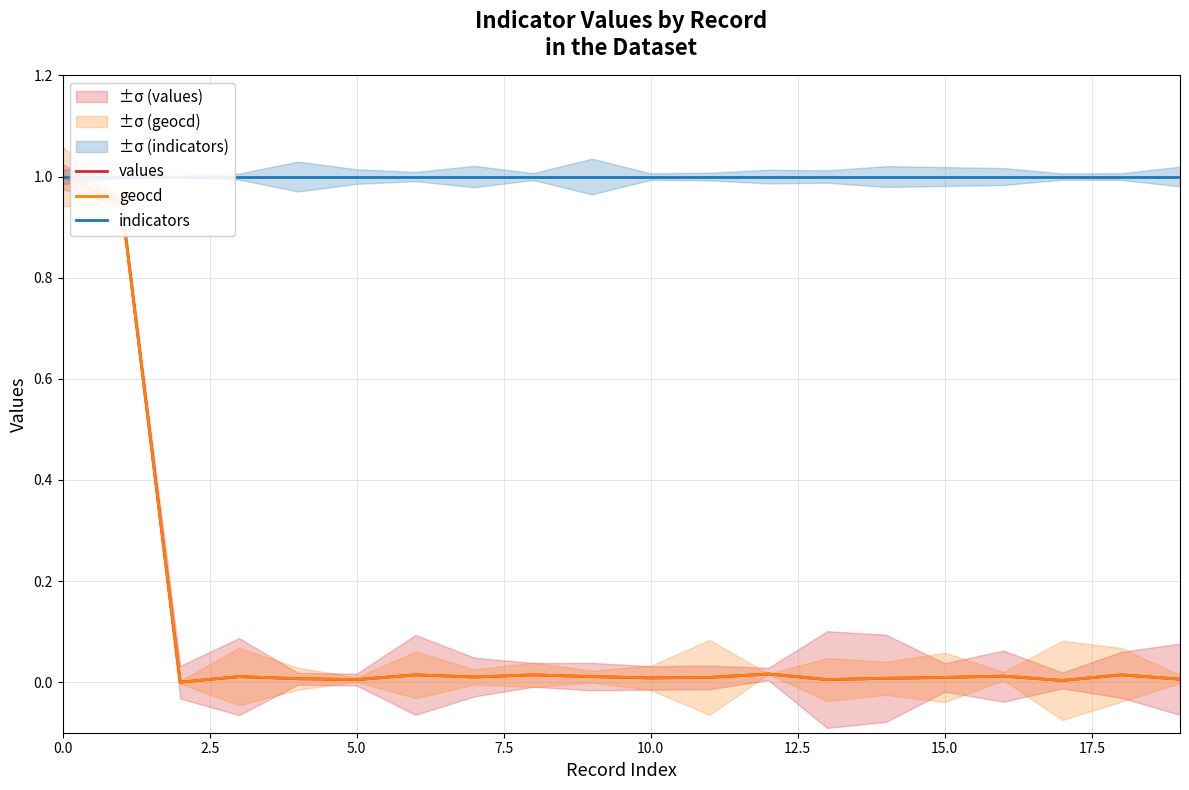

True or false: values and geocd intersect in this chart.

False